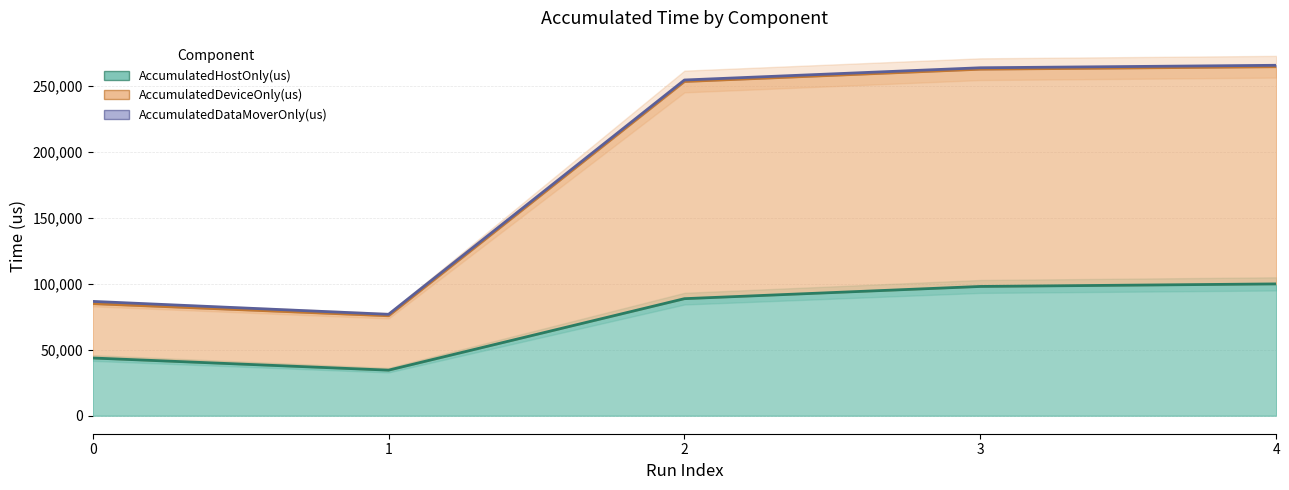

What is the difference between the AccumulatedDeviceOnly(us) (line) values at 1 and 3?

186928.4